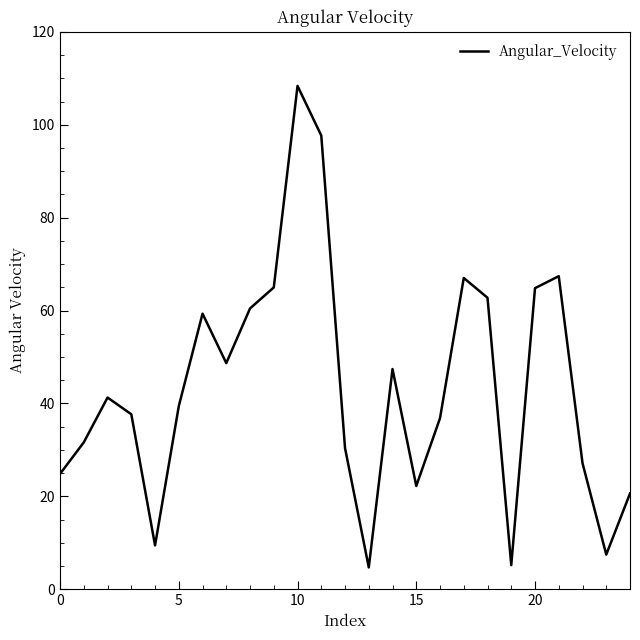

What is the difference between the maximum and minimum values?

103.7